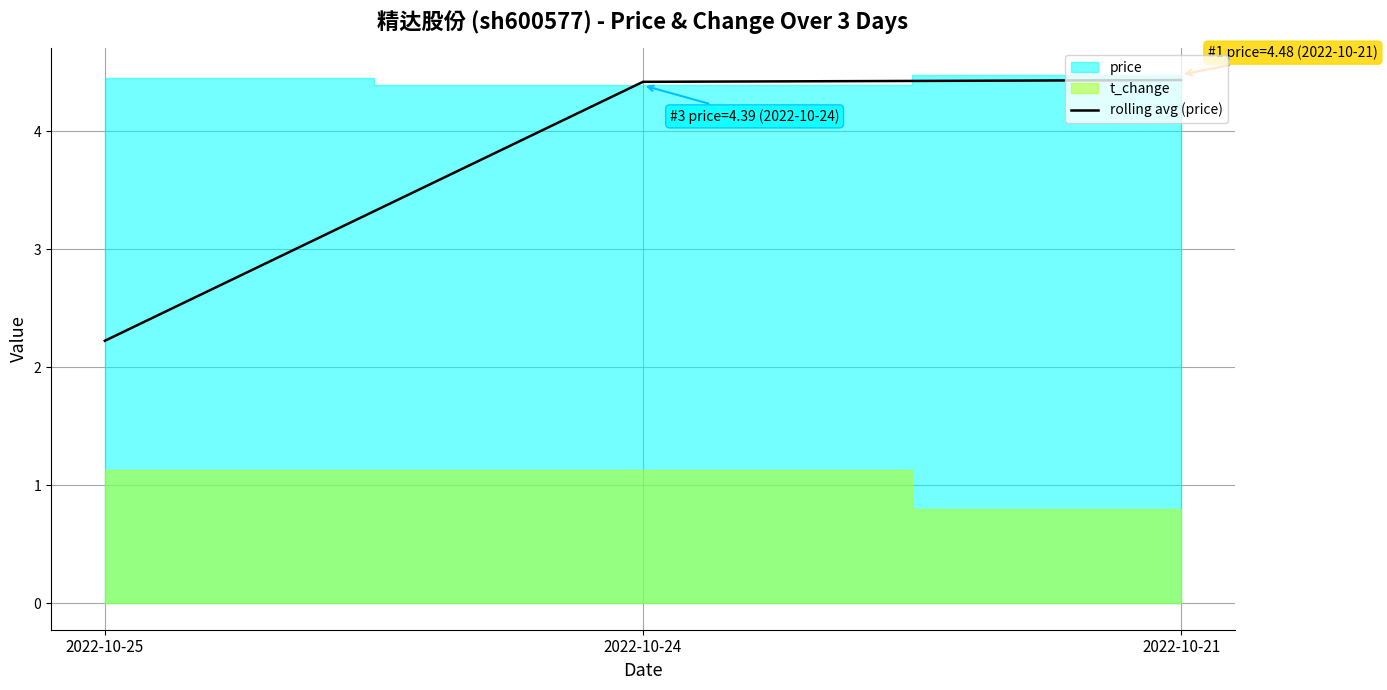

Reading right to left, transcribe all the data shown in this chart.

2022-10-21=4.4	2022-10-24=4.4	2022-10-25=2.2